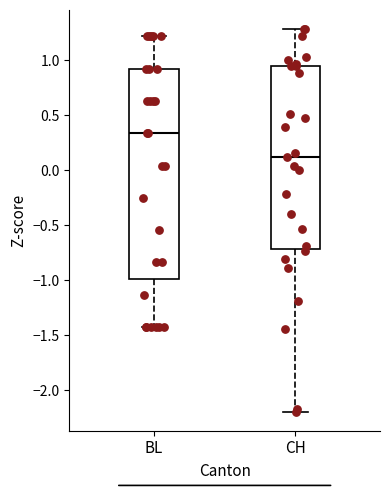

Which box is the tallest, from its lower edge to its upper edge?

BL